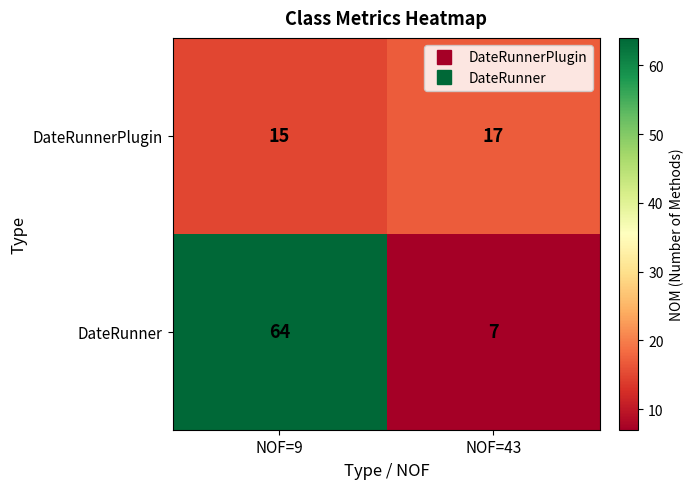

What is the sum of all DateRunnerPlugin values?

32